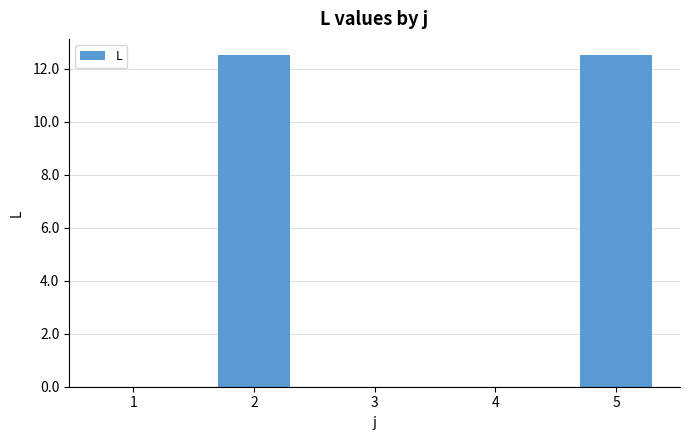

What is the greatest value displayed?

12.5